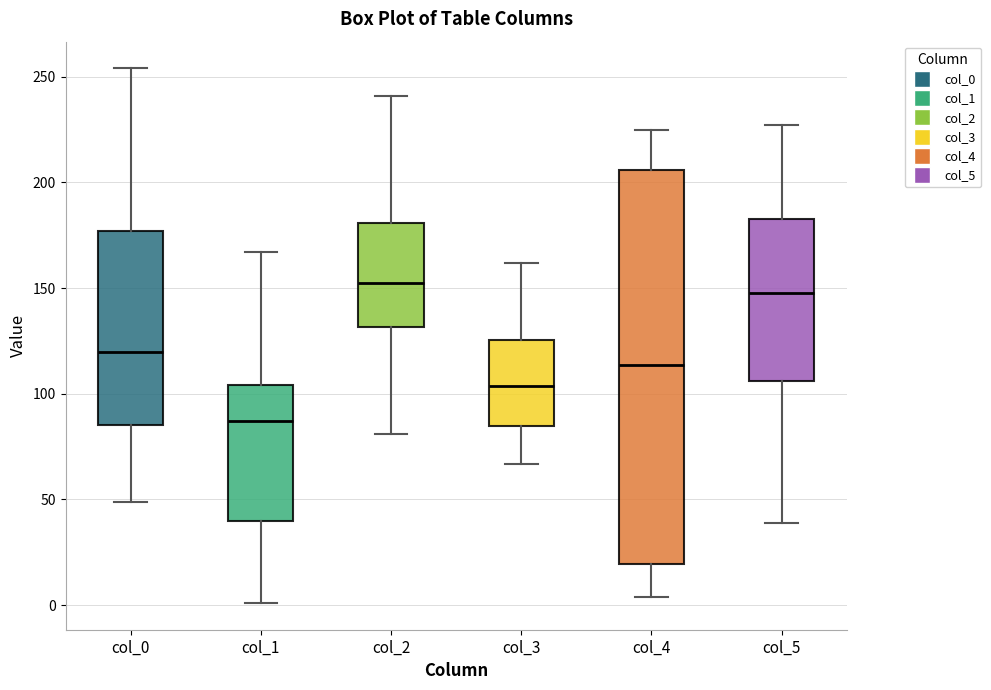

Where does the upper whisker of the box for col_0 end on the y-axis? The values are not printed on the chart, so give them approximately, as read against the axis.

255